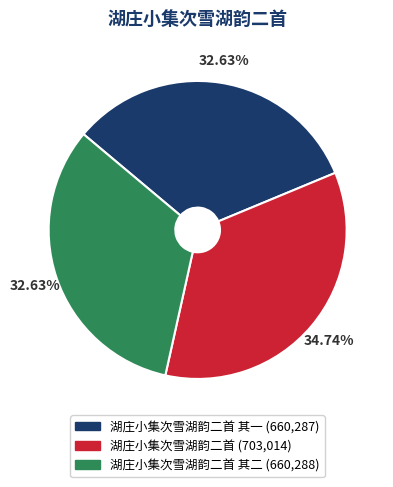

Does any single category account for the majority?

No